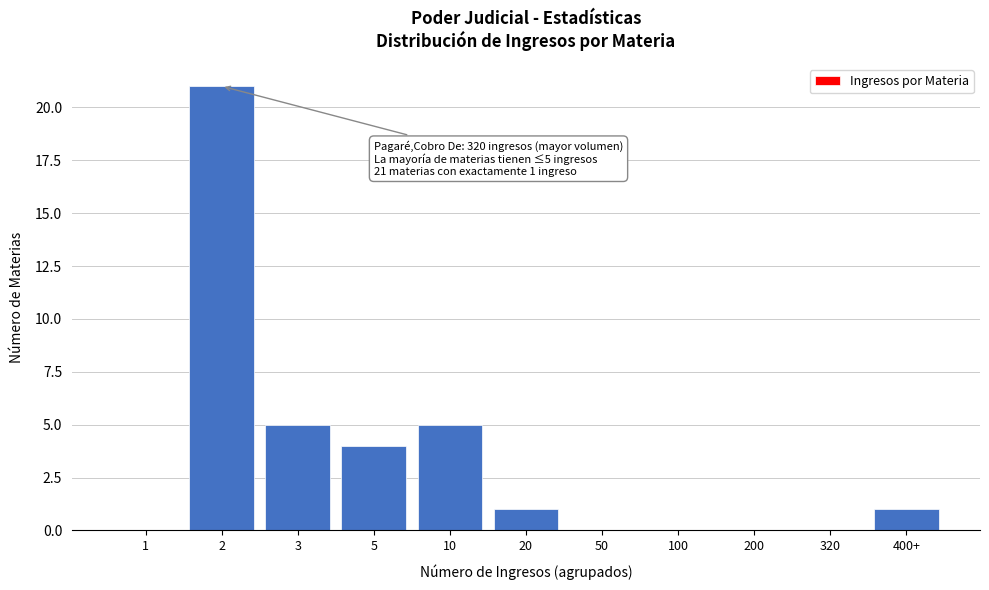

Reading right to left, list all the values displayed in this chart.

400+=1	320=0	200=0	100=0	50=0	20=1	10=5	5=4	3=5	2=21	1=0